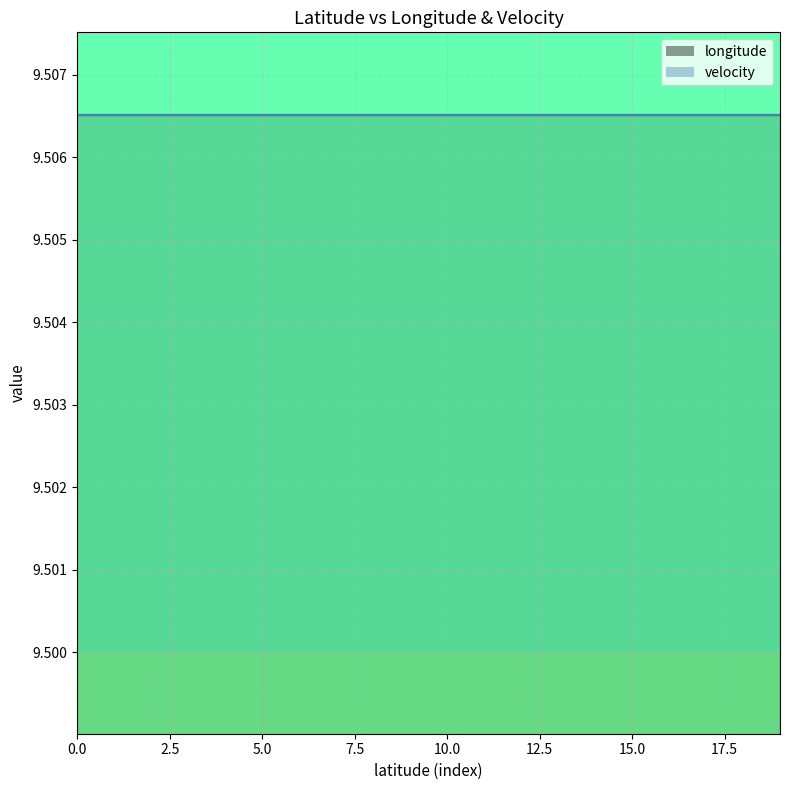

True or false: velocity has more than 2 interior local peaks.

False